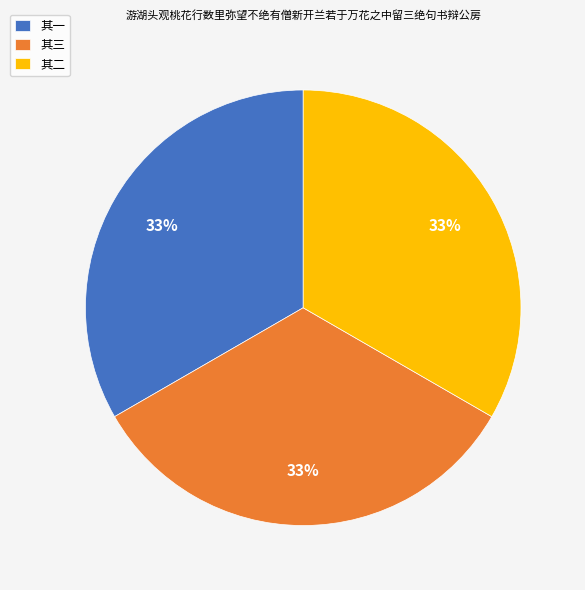

Is there a majority slice in this chart?

No